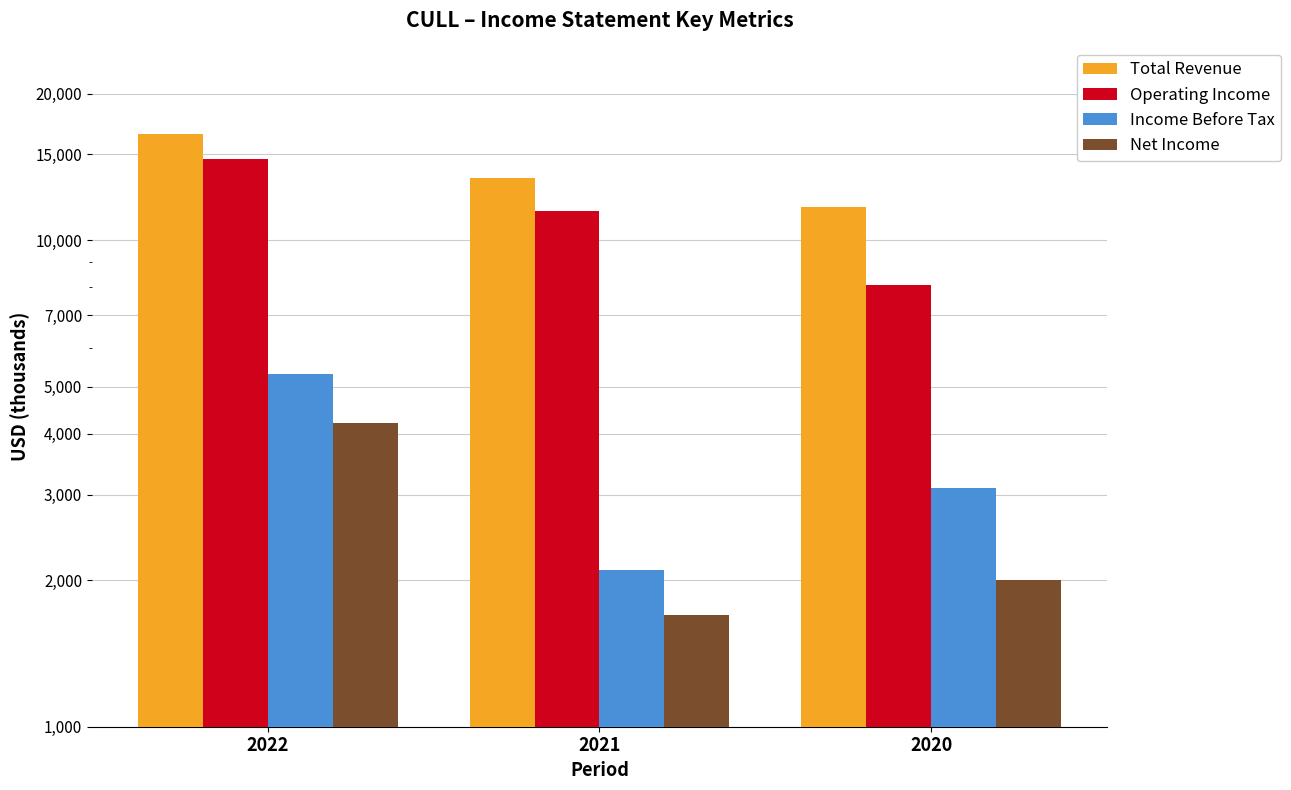

Where is Operating Income nearest to the value 11400?

2021